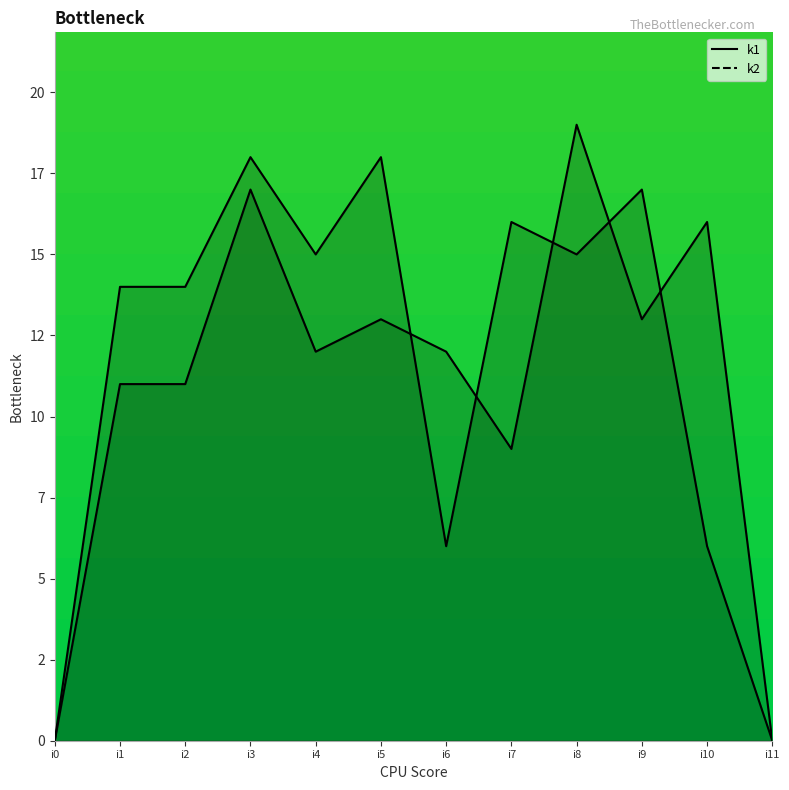

Rank the categories by k2_line value from lowest to highest.

i0, i11, i7, i1, i2, i4, i6, i5, i9, i10, i3, i8